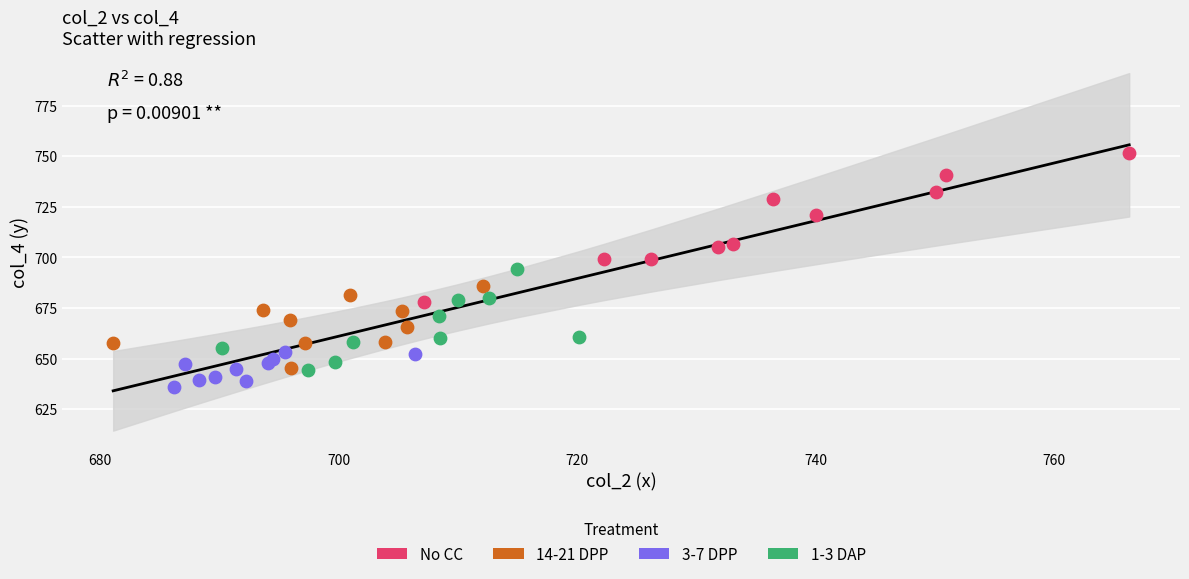

Which series has the largest Y range (max minus min)?

No CC